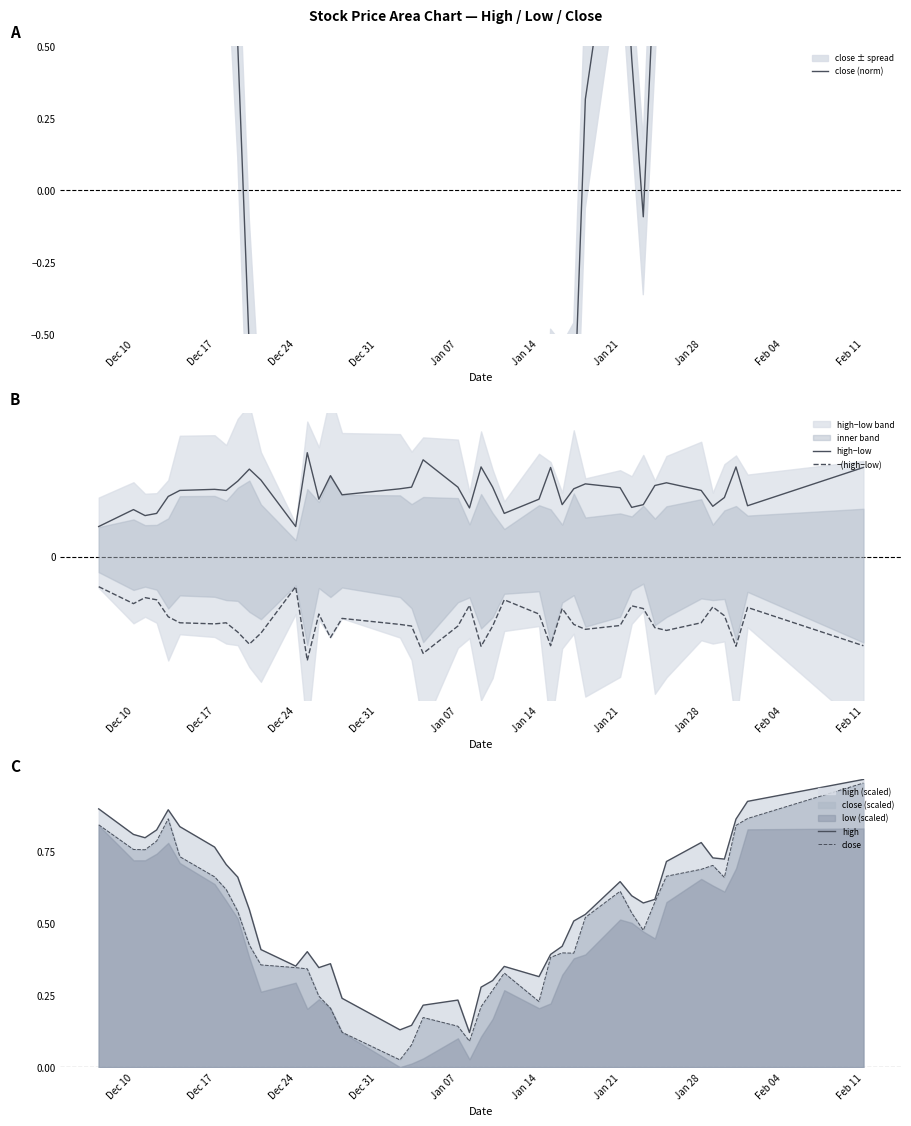

True or false: high−low and close (norm) intersect in this chart.

True